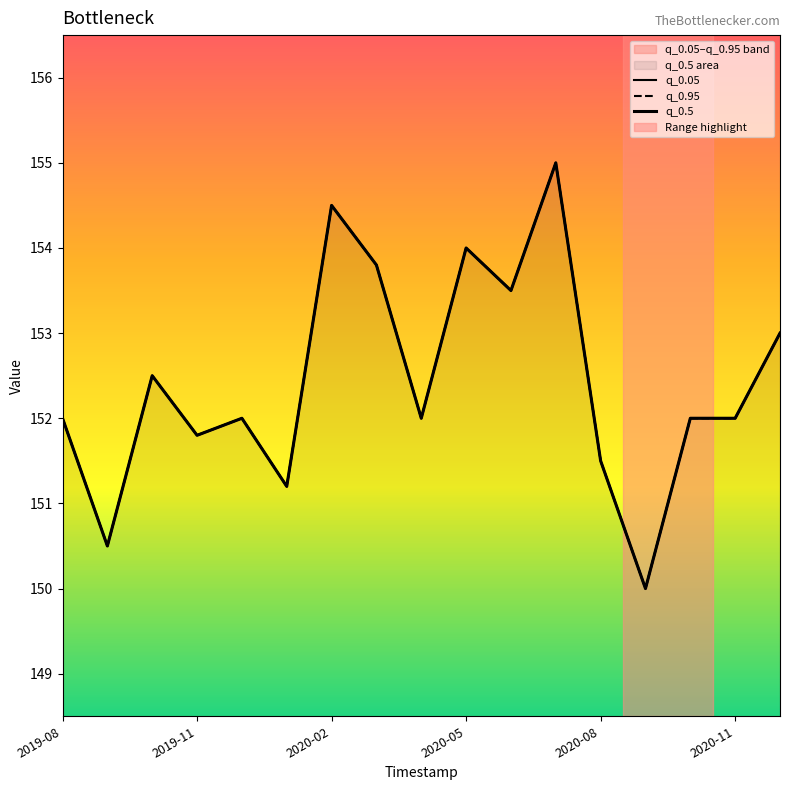

What value does the q_0.5 series have at 2020-11?

152.0